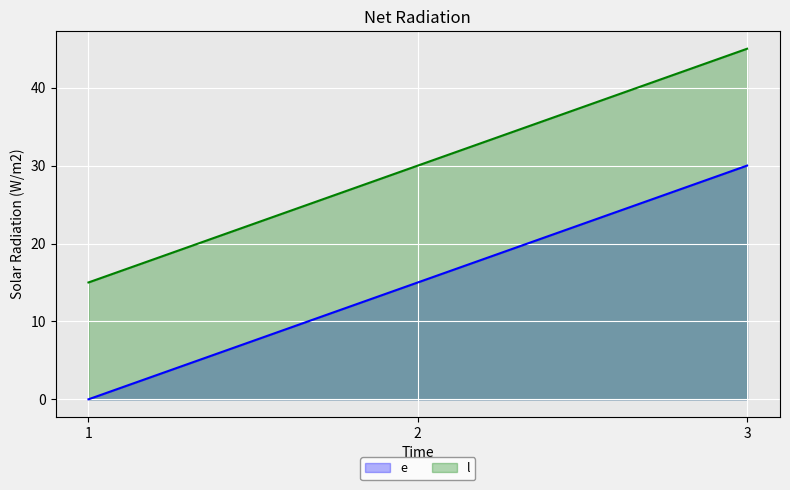

How many series are shown in this chart?

2